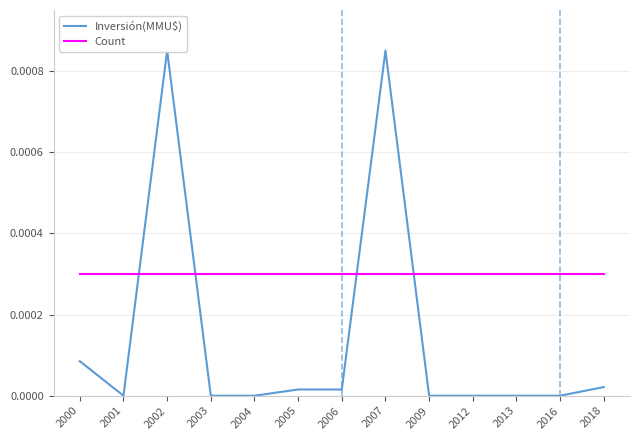

True or false: Inversión(MMU$) has a value of 0.0 at 2006.

False